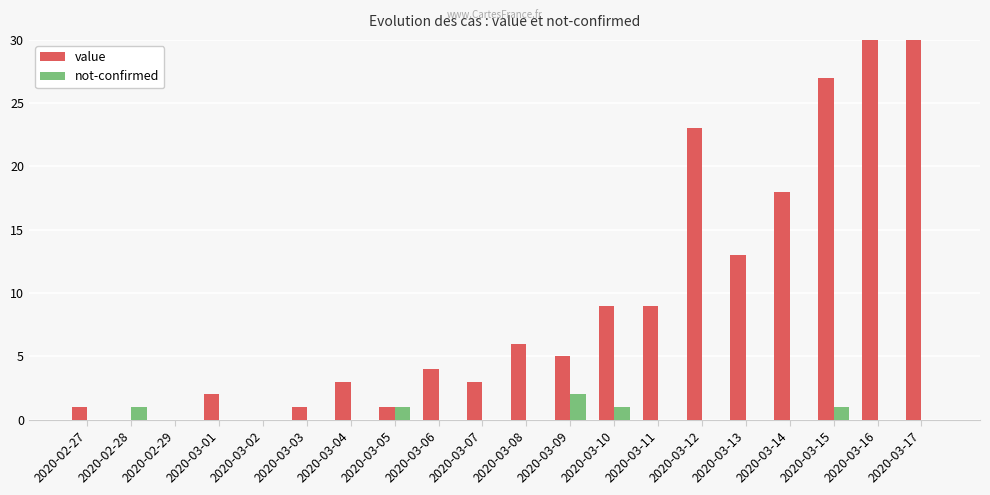

Which series has the largest total across all categories?

value